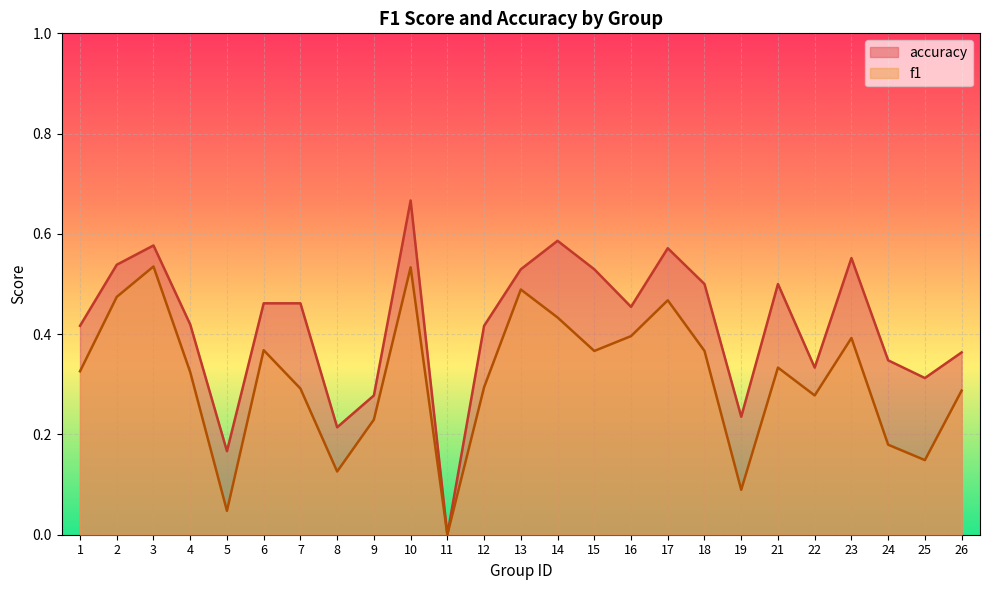

What is the average value of the accuracy series?

0.4